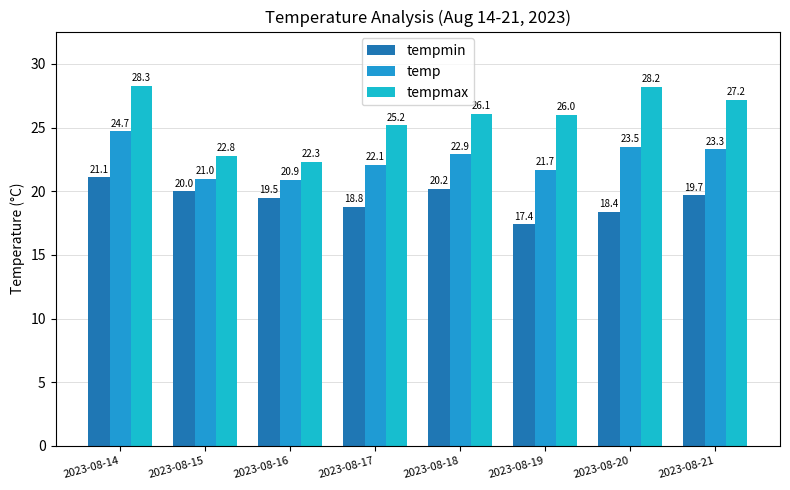

How many groups of bars are there?

8